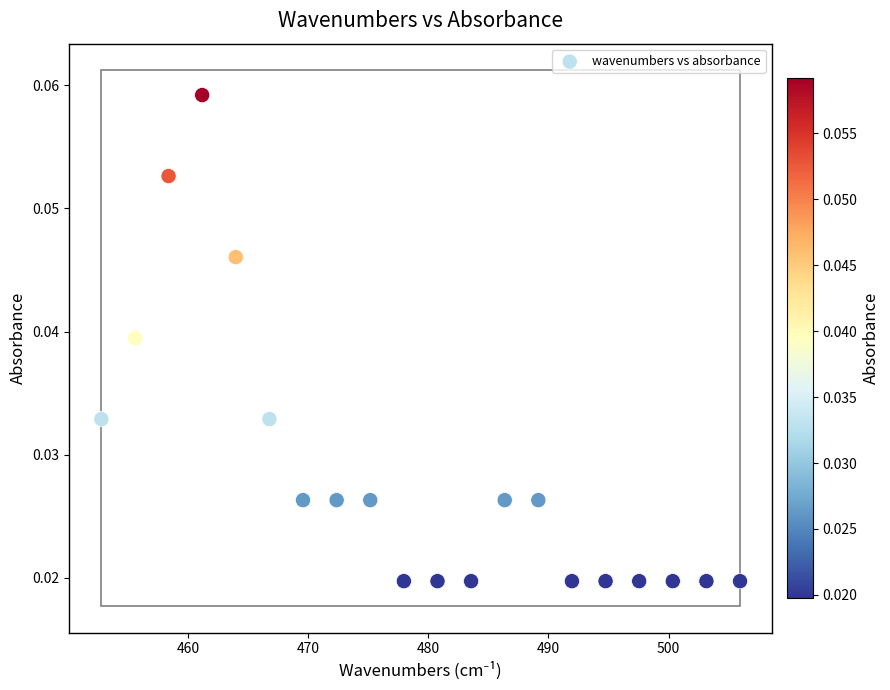

What is the range of X values (max minus min)?

53.2